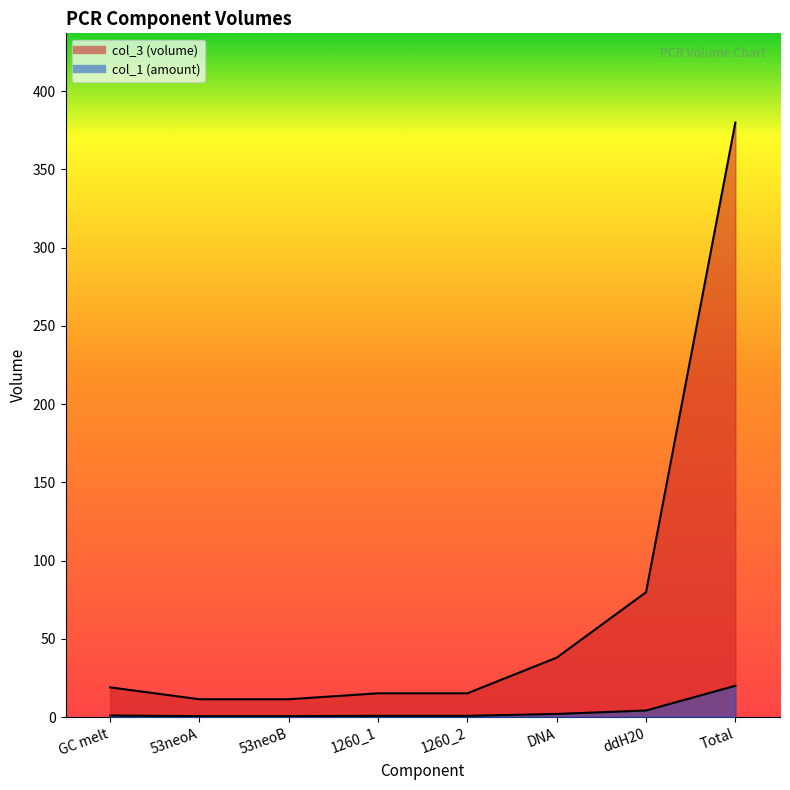

What is the total value across all series at 1260_2?

16.0